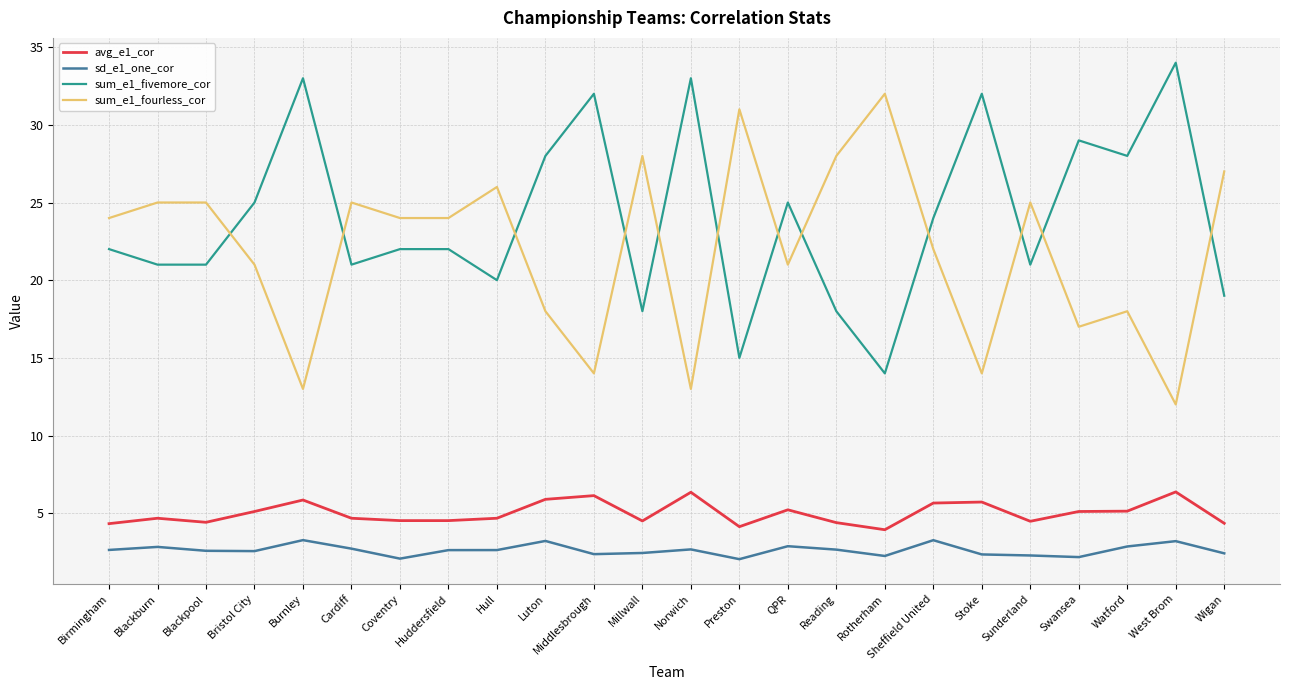

True or false: avg_e1_cor has a value of 2.7 at Sheffield United.

False